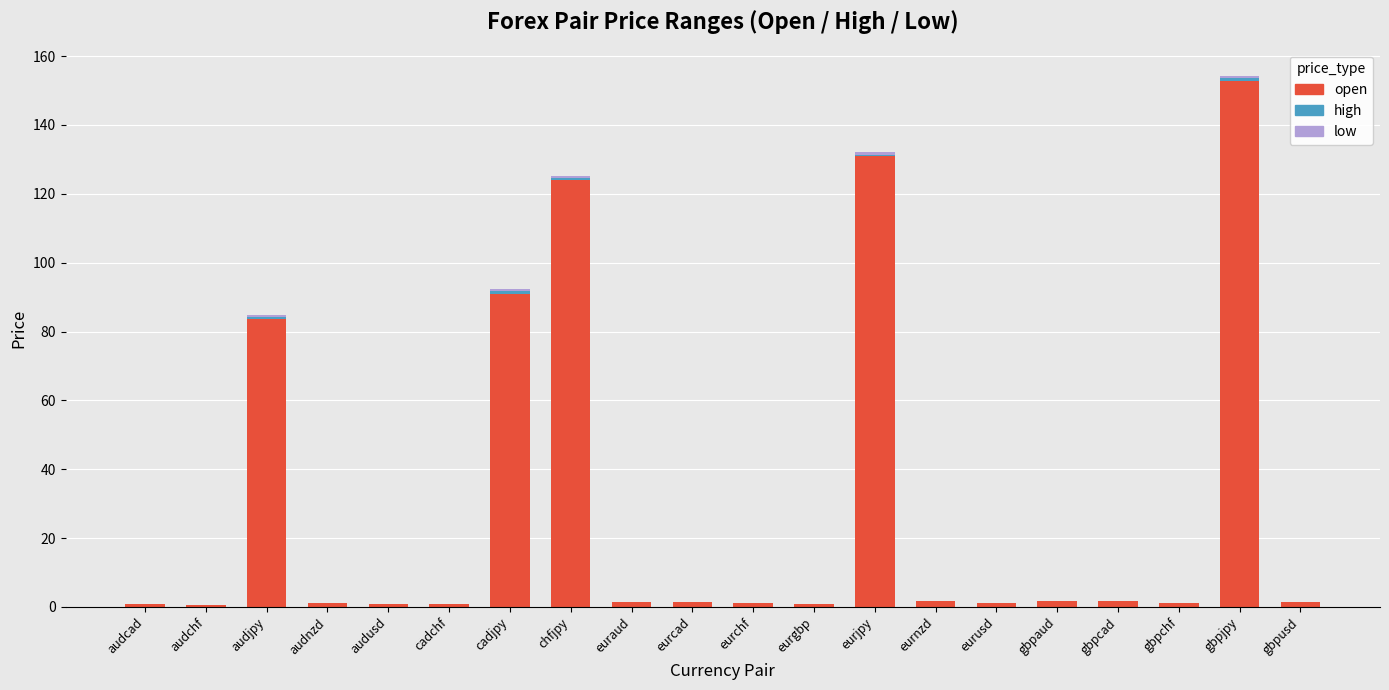

At which label does open reach its peak?

gbpjpy